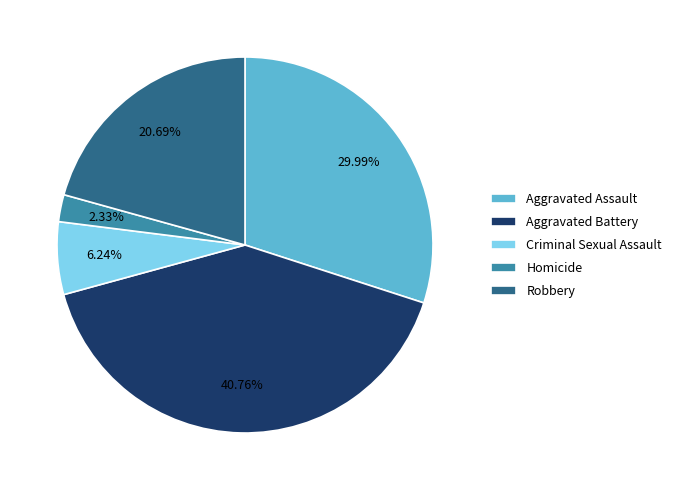

What percentage do Robbery and Criminal Sexual Assault together represent?

26.9%